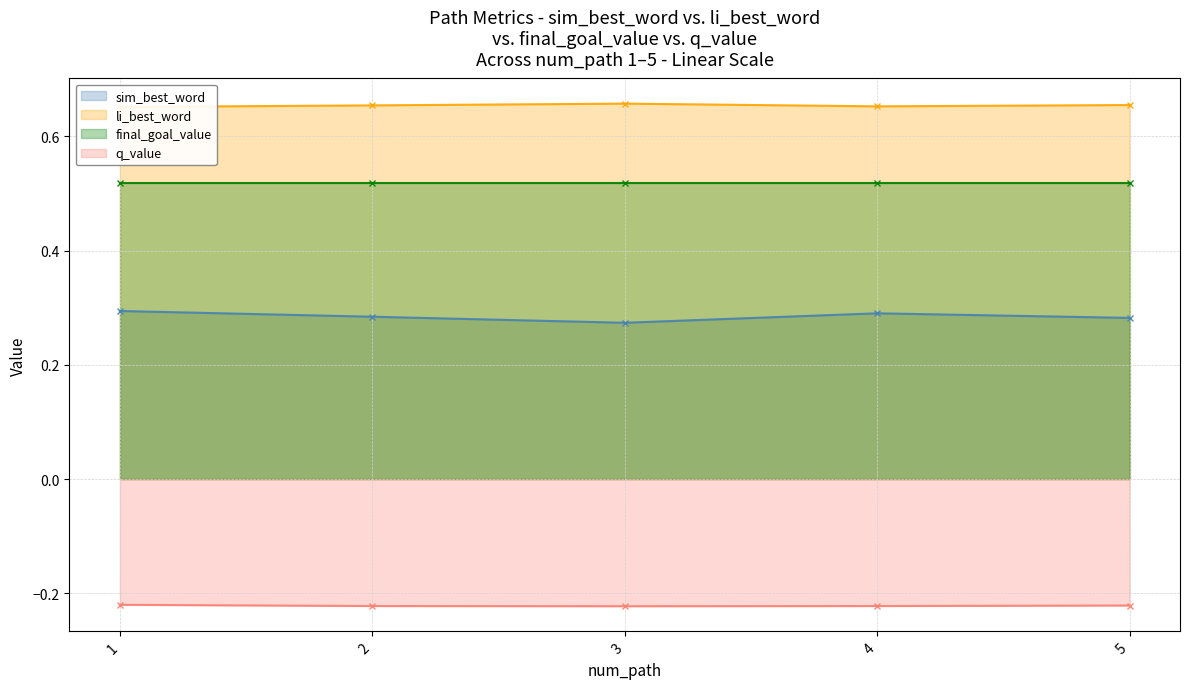

The q_value series shows -0.1 at 3. True or false?

False